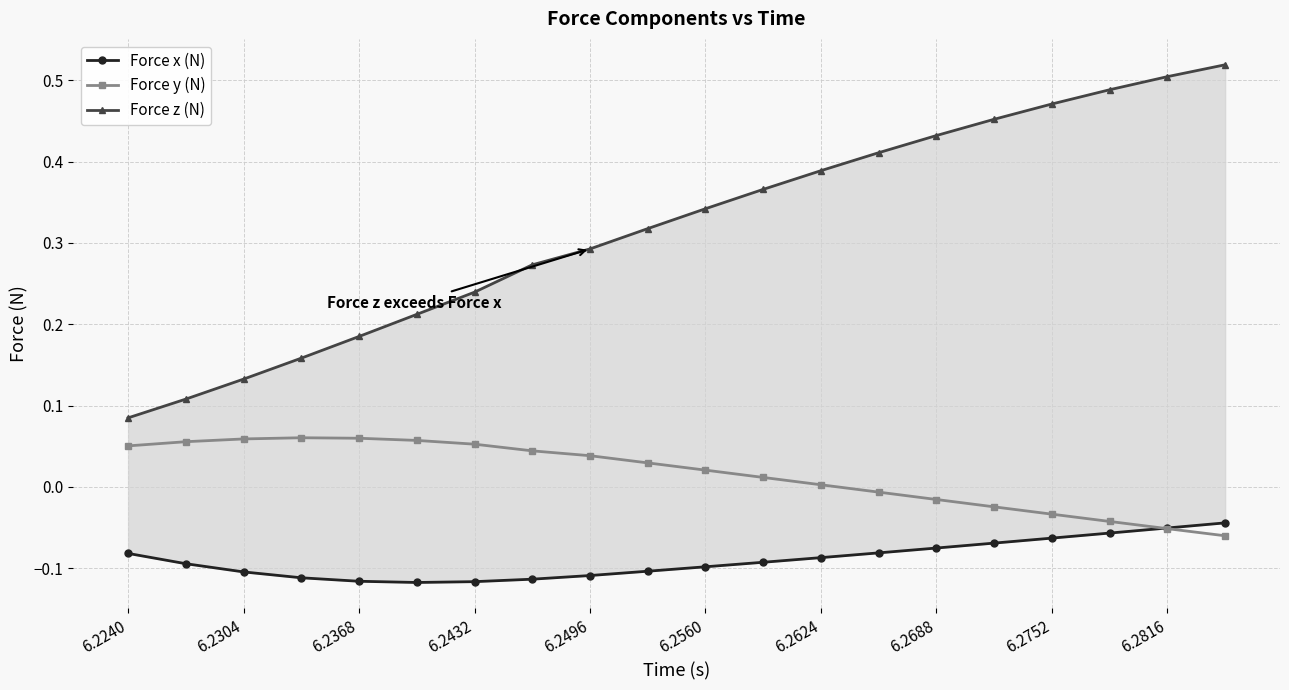

True or false: Force y (N) has more than 0 interior local peaks.

True